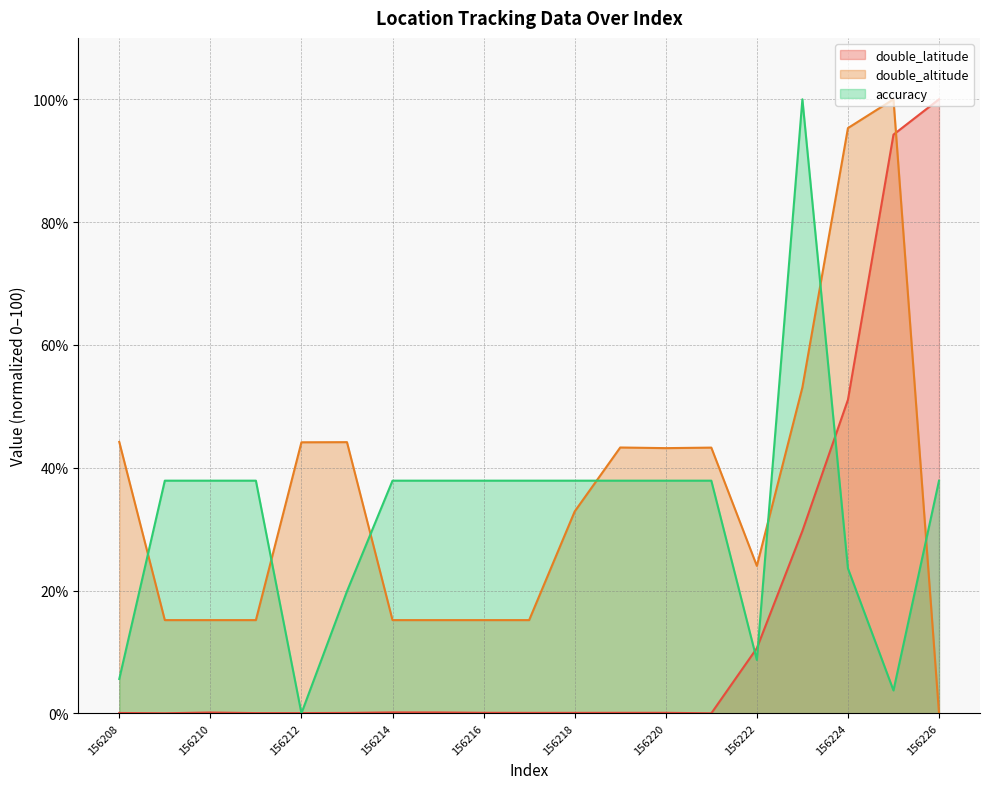

How many interior local valleys does the double_altitude series have?

2